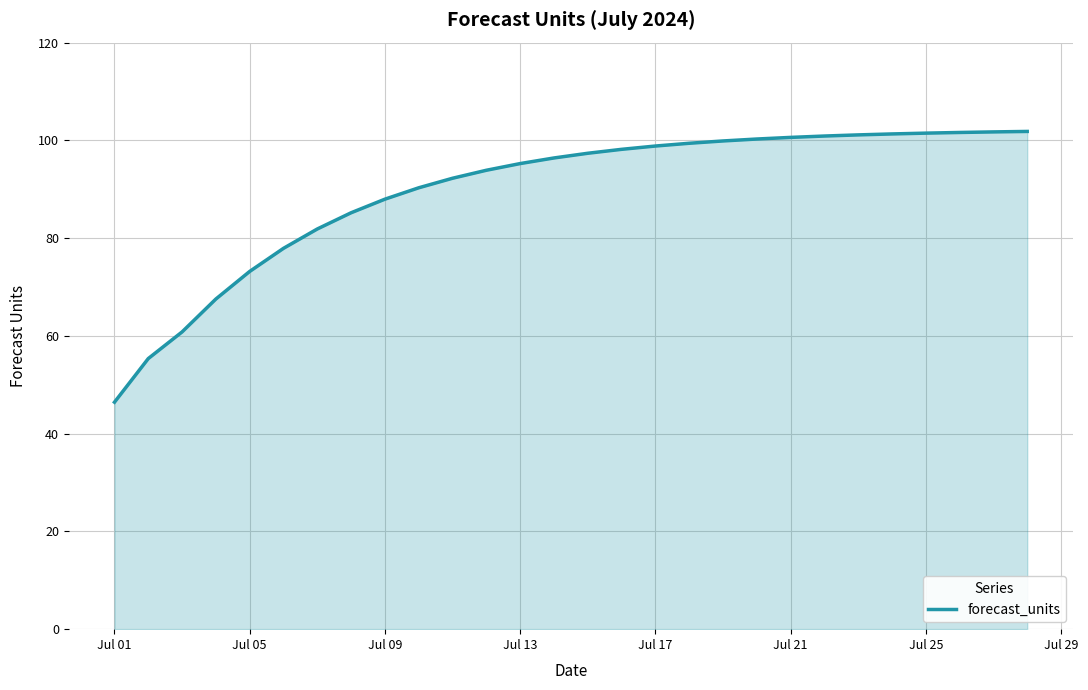

What is the difference between the maximum and minimum values?

55.4